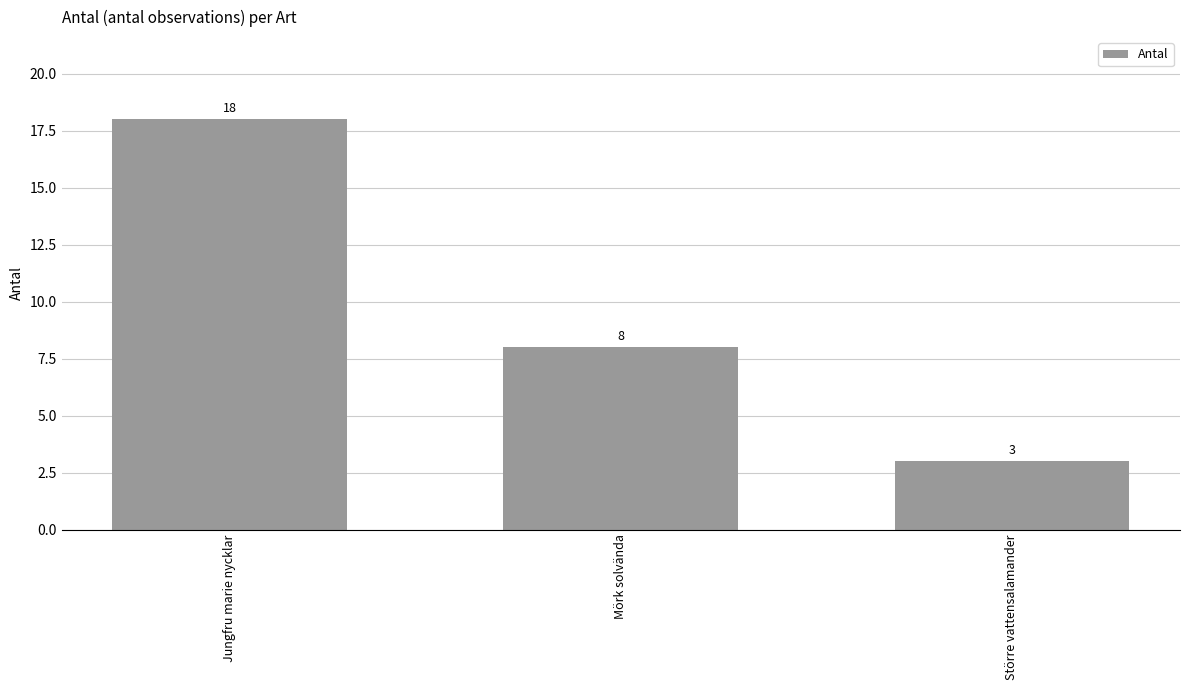

Count the values in the range 3 to 18.

3